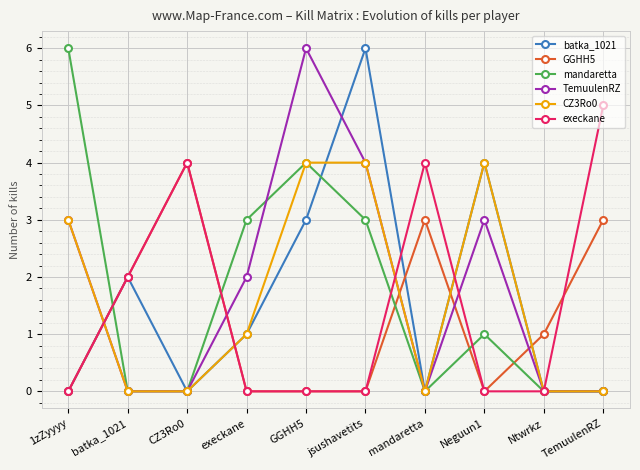

What are all the series names shown in the legend?

batka_1021, GGHH5, mandaretta, TemuulenRZ, CZ3Ro0, execkane